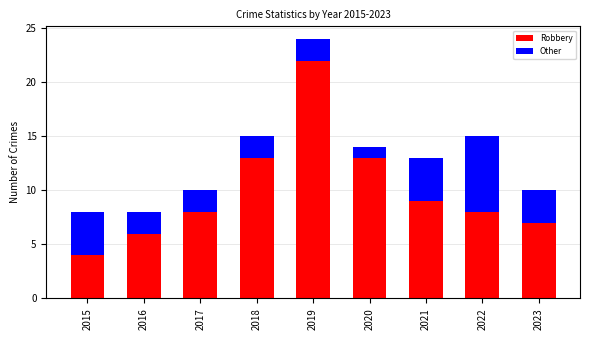

What is the sum of all Robbery values?

90